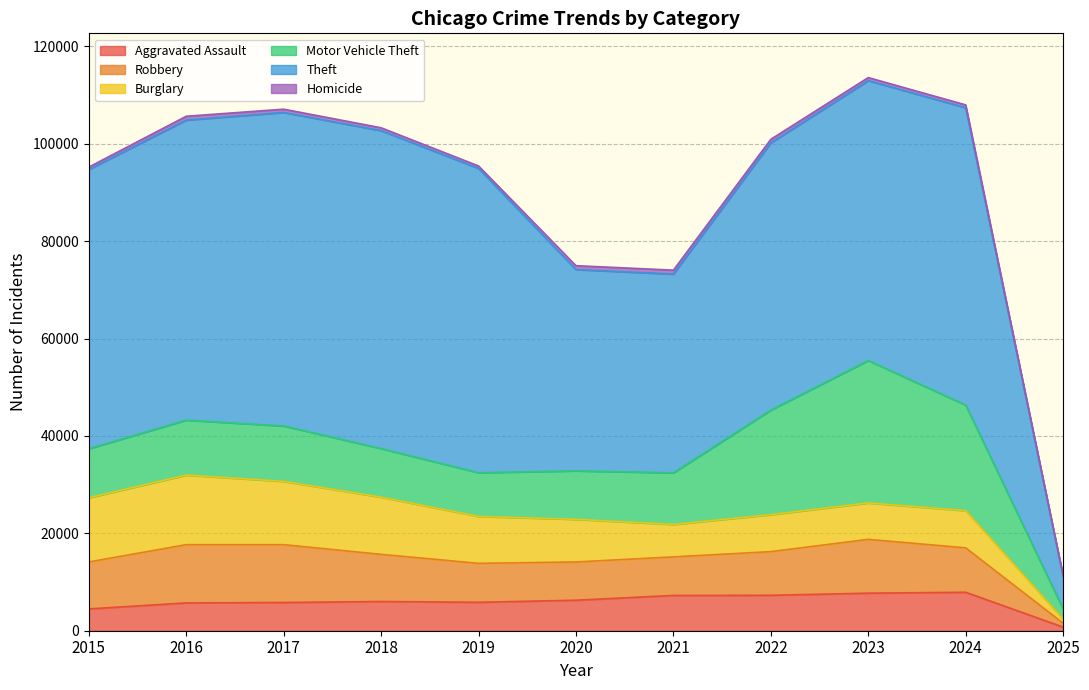

Which series has the largest total across all categories?

Theft